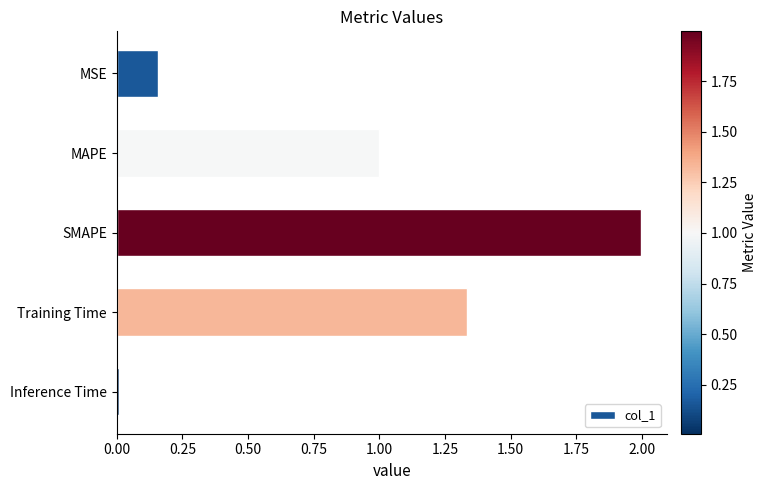

The chart shows a value of 2.7 at SMAPE. True or false?

False